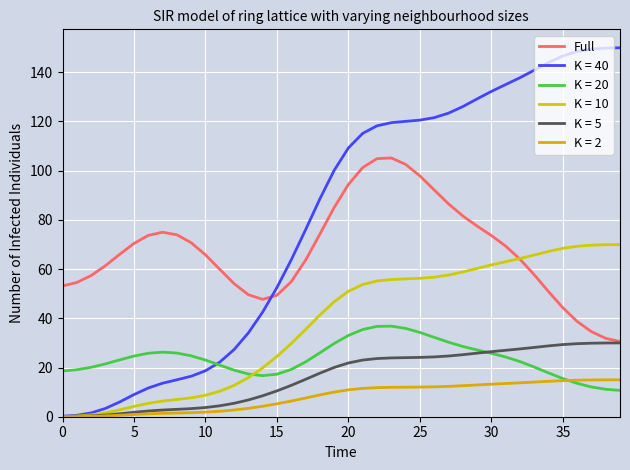

Is this an area chart (filled region under the line)?

No